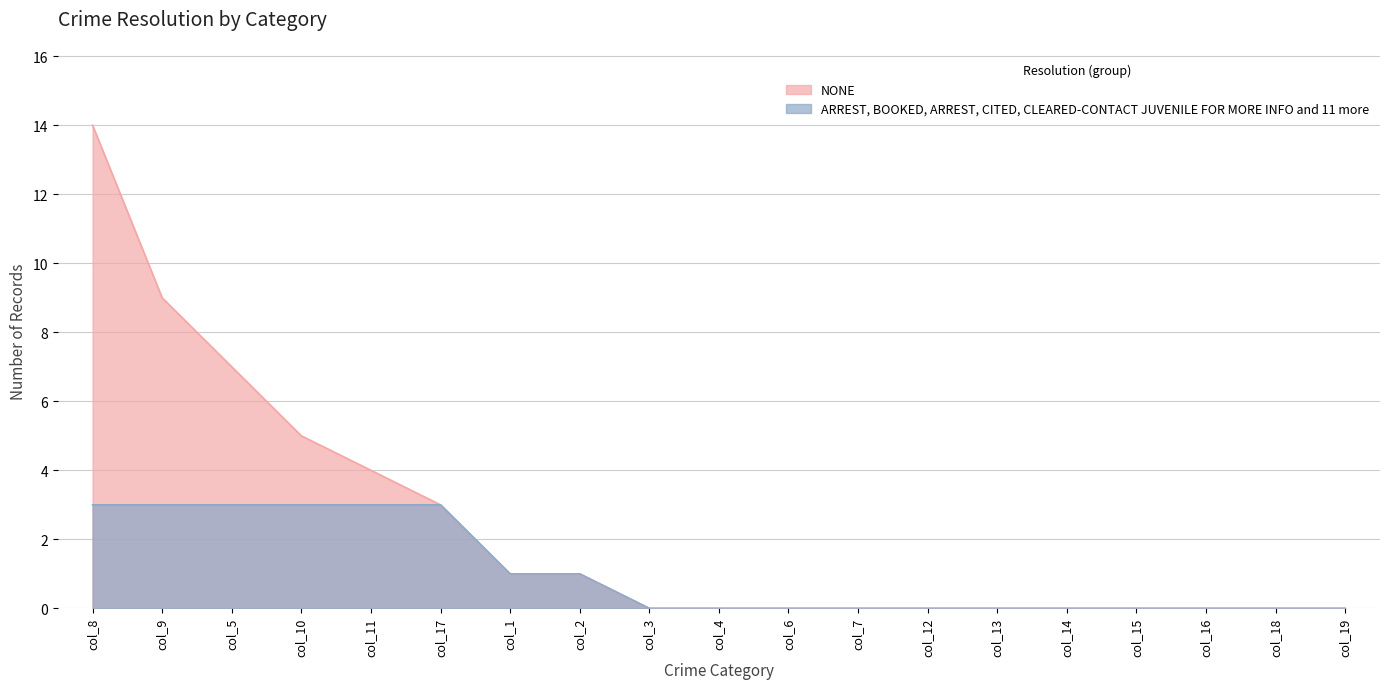

True or false: col_7 and col_5 cross at least once.

False